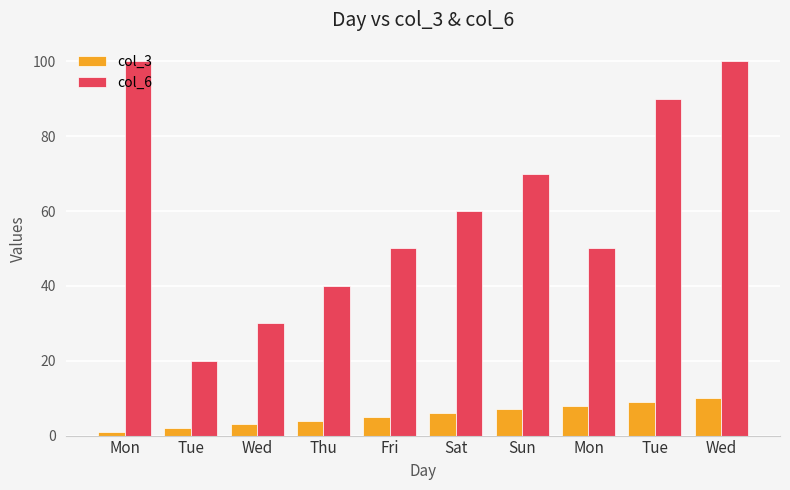

Reading left to right, list all the values displayed in this chart.

col_3: 1	2	3	4	5	6	7	8	9	10
col_6: 100	20	30	40	50	60	70	50	90	100